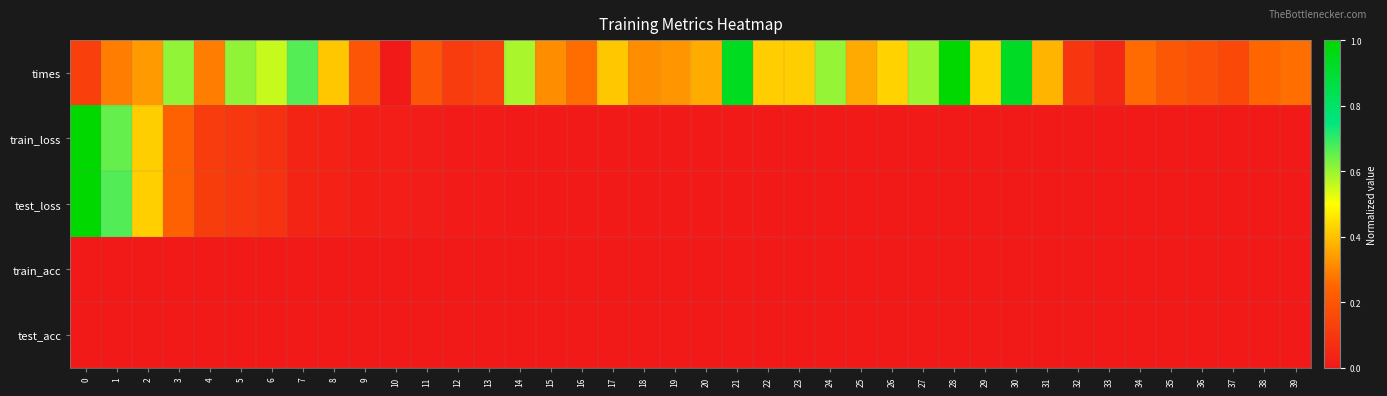

What is the total value across all series at 2?

1.2